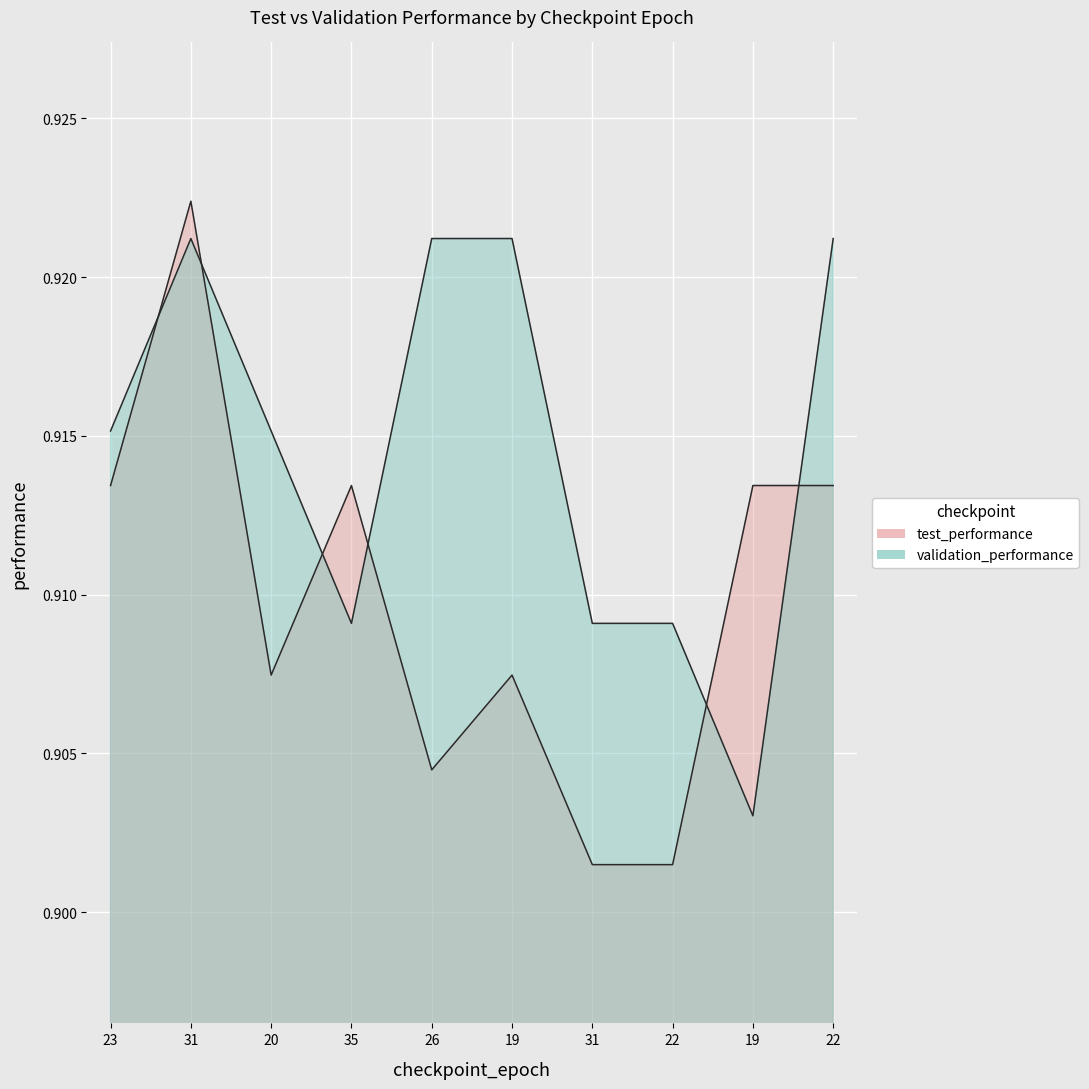

Between 26 and 22, which series saw the biggest shift?

test_performance